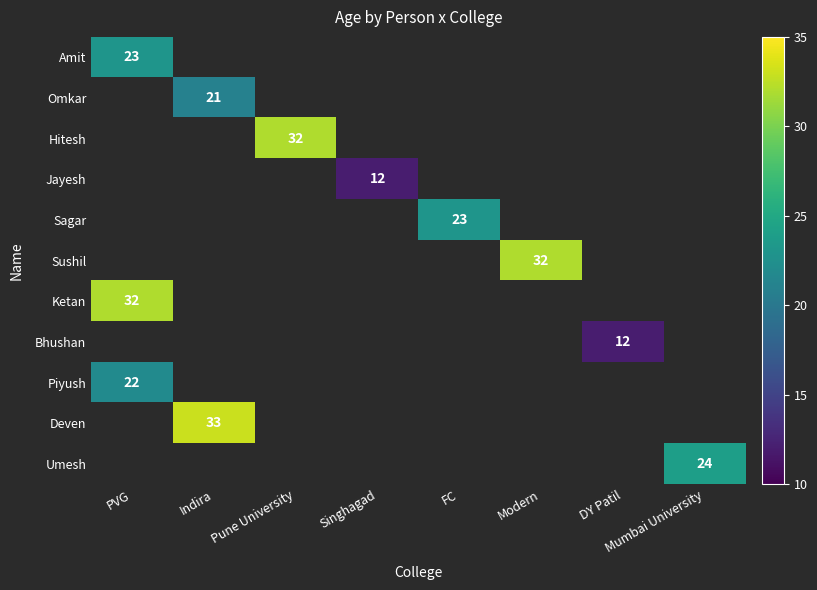

Which label corresponds to the largest value in the chart?

Indira